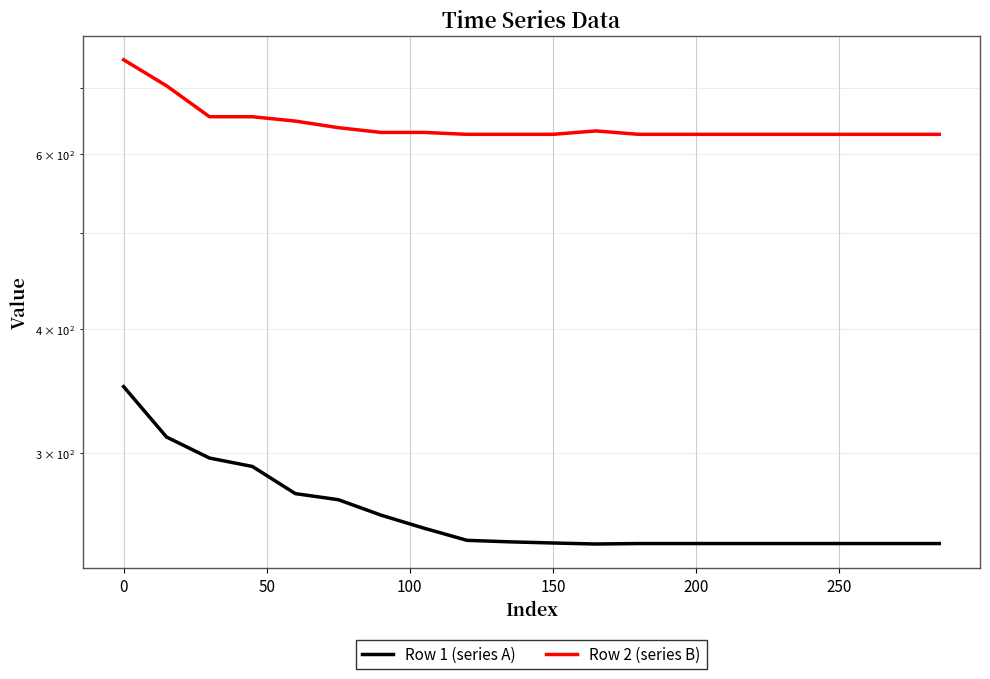

What is the value of the Row 2 (series B) point at the 12th from the left?

633.5